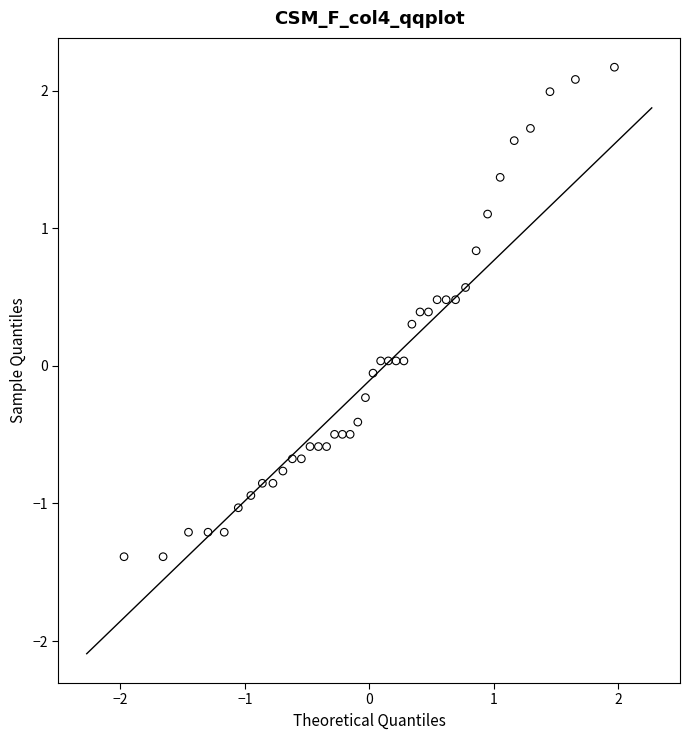

What is the range of X values (max minus min)?

3.9